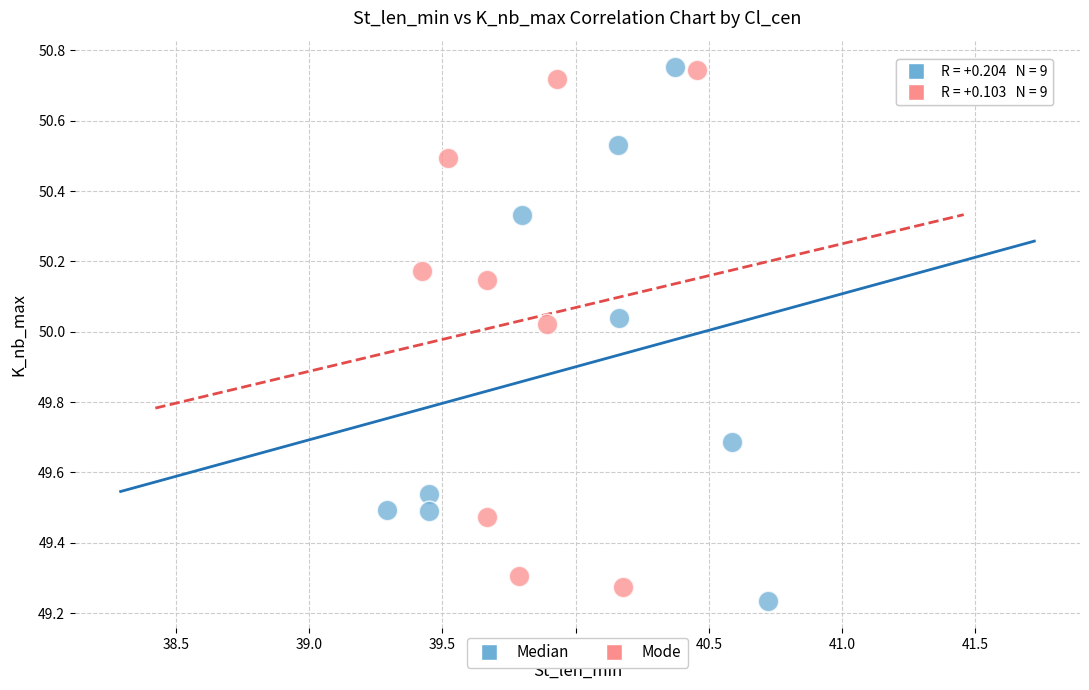

What are all the series names shown in the legend?

Median, Mode